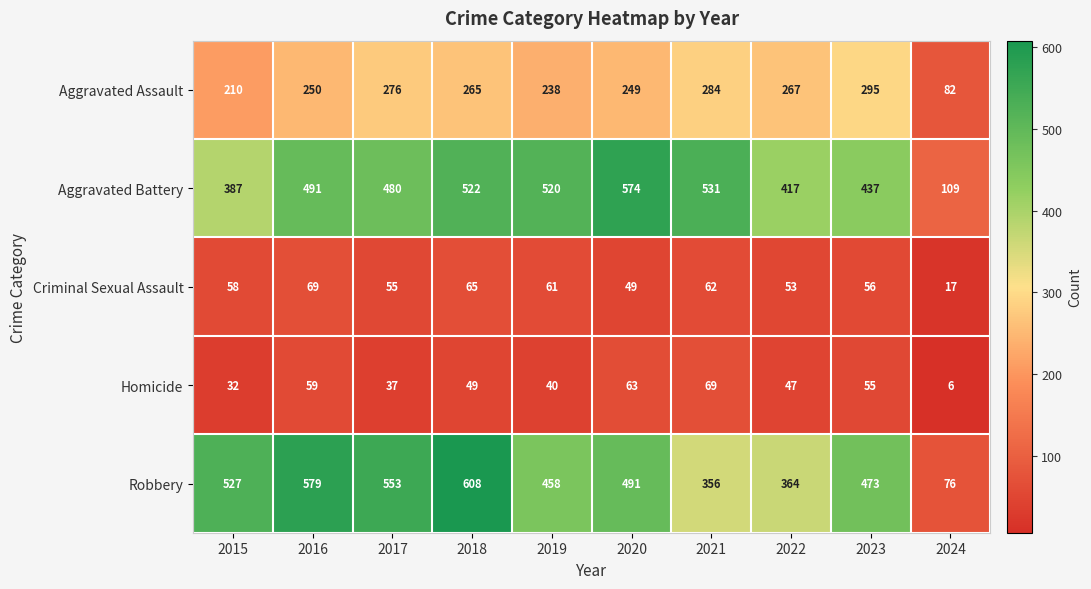

Rank the categories by Aggravated Assault value from lowest to highest.

2024, 2015, 2019, 2020, 2016, 2018, 2022, 2017, 2021, 2023